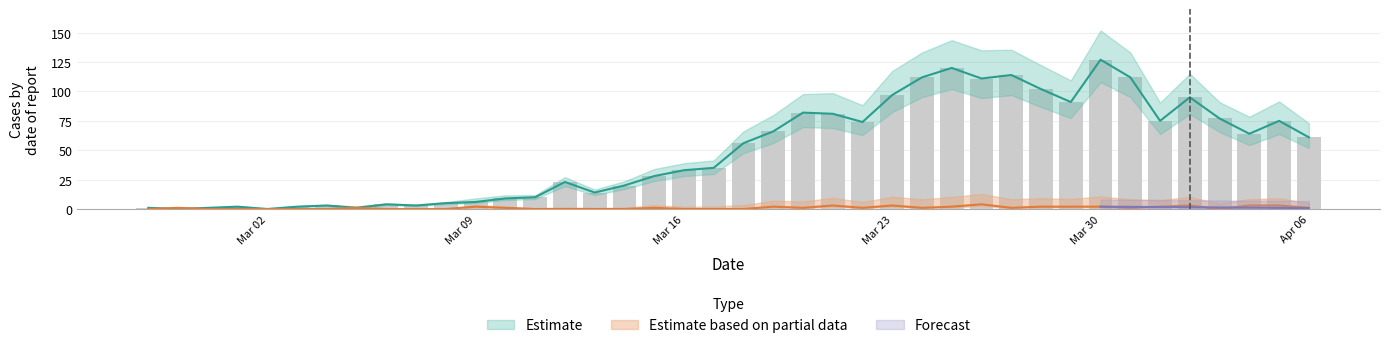

What is the difference between the highest and lowest values at 2020-03-12?

23